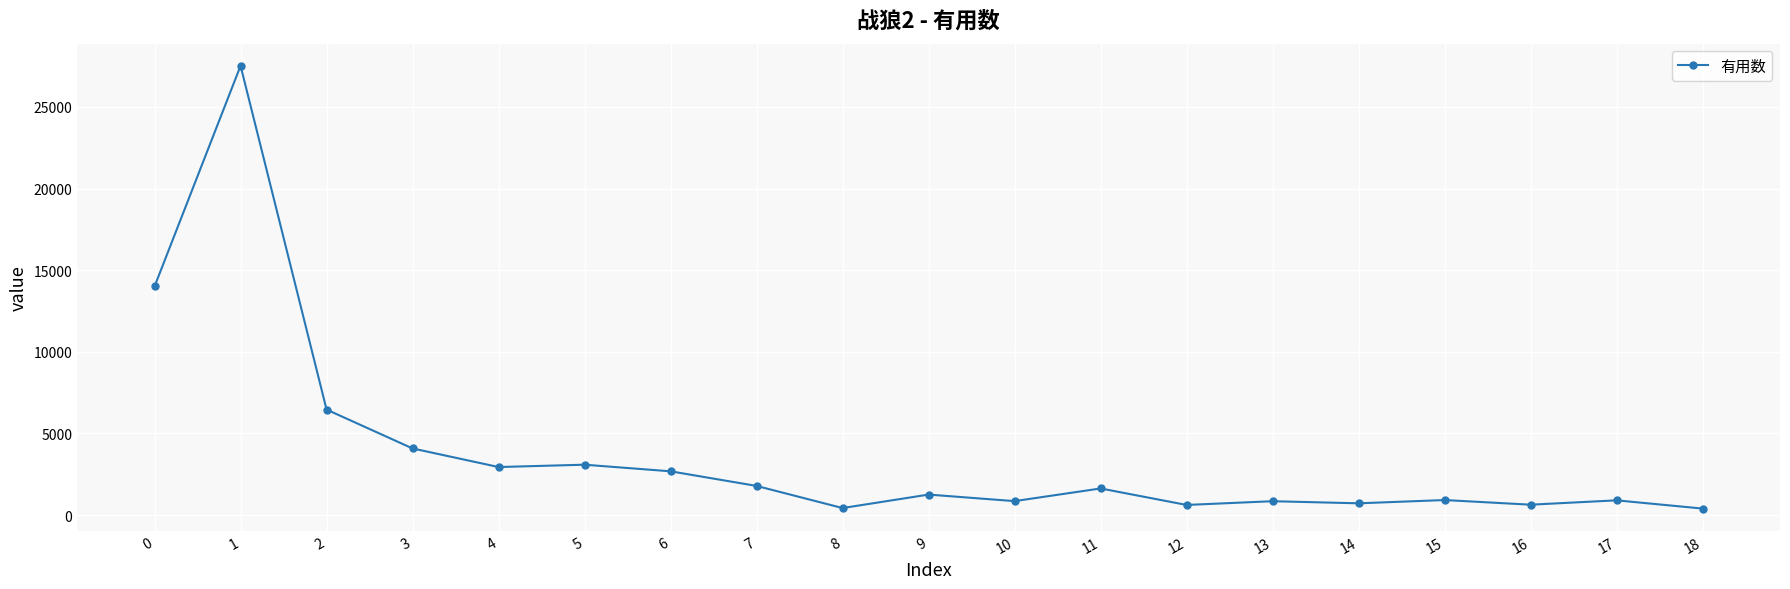

What is the difference between the maximum and minimum values?

27120